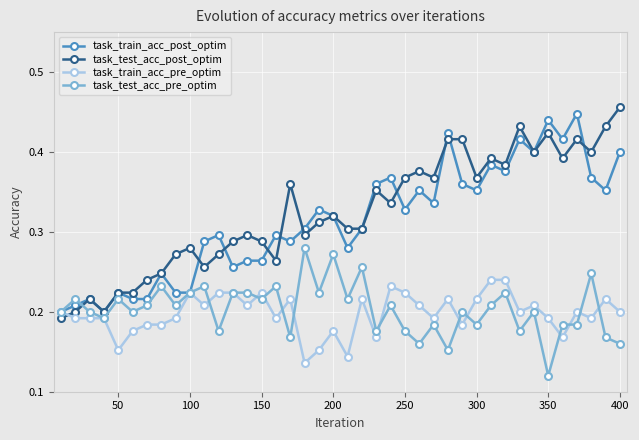

Which series has the largest range (max minus min)?

task_test_acc_post_optim